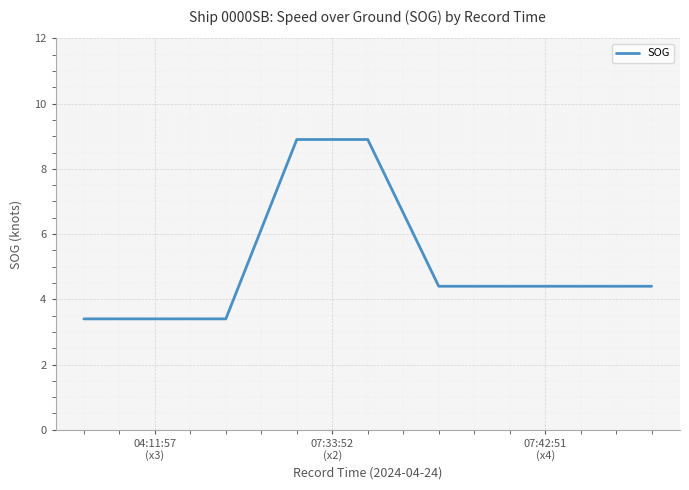

What is the difference between the maximum and minimum values?

5.5